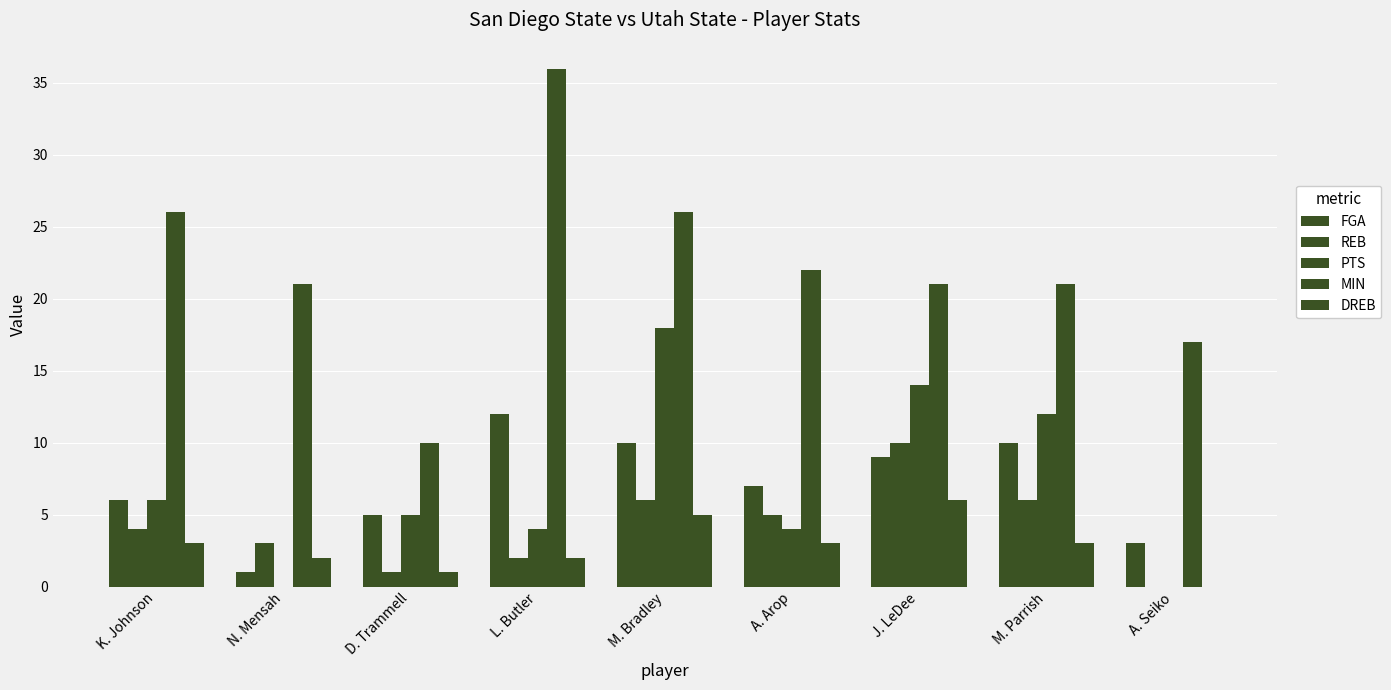

Are the bars horizontal?

No